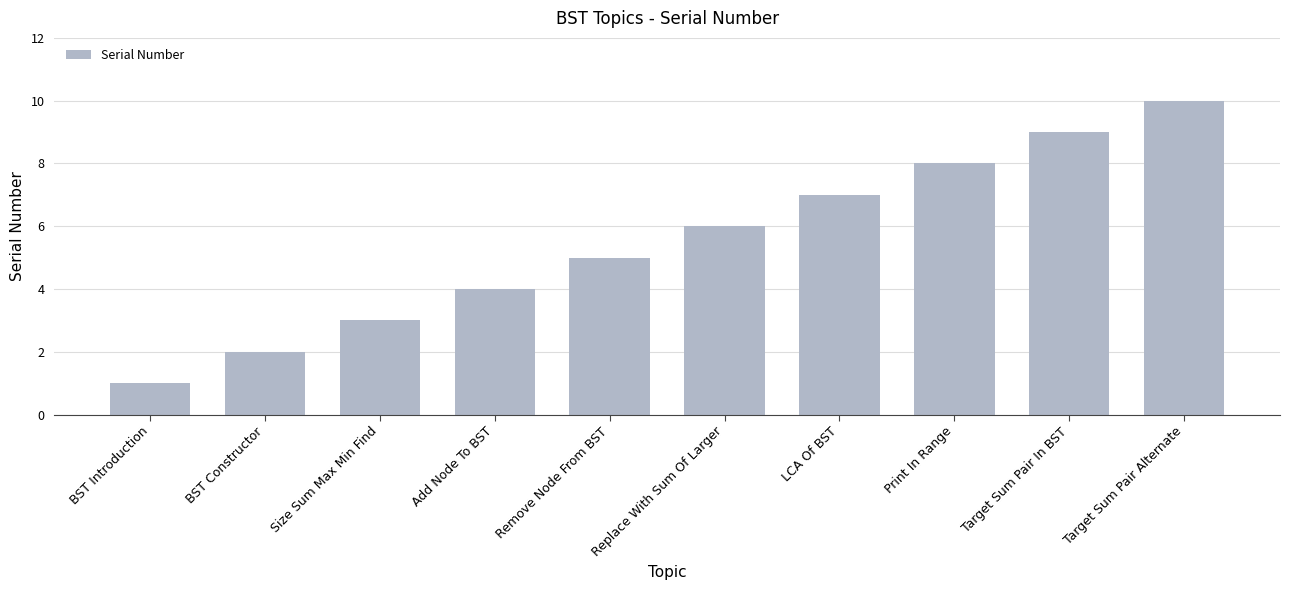

What position from the right is BST Introduction?

10